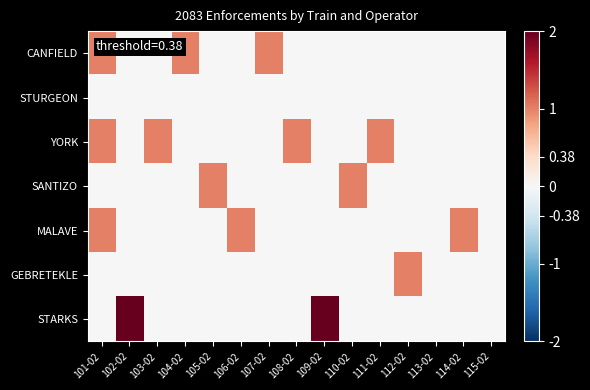

What is the spread (max minus min) of values at 104-02?

1